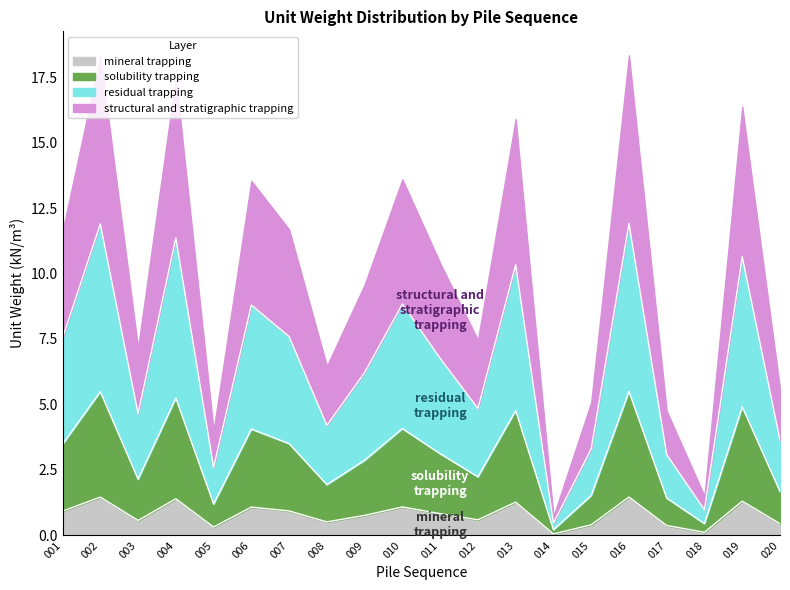

Read the value at 018.

0.1